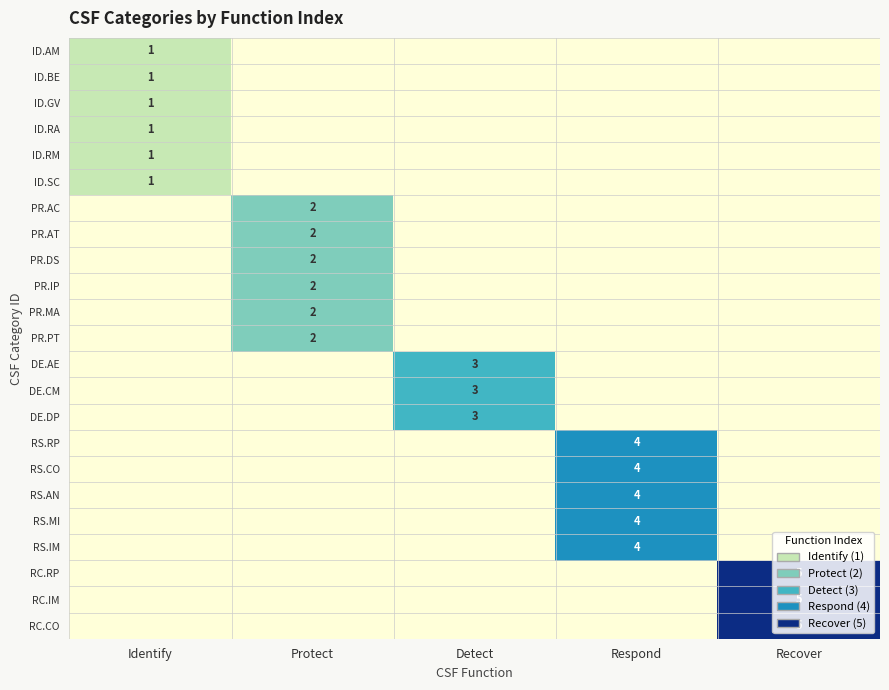

The value of PR.AT at Protect is 3. True or false?

False